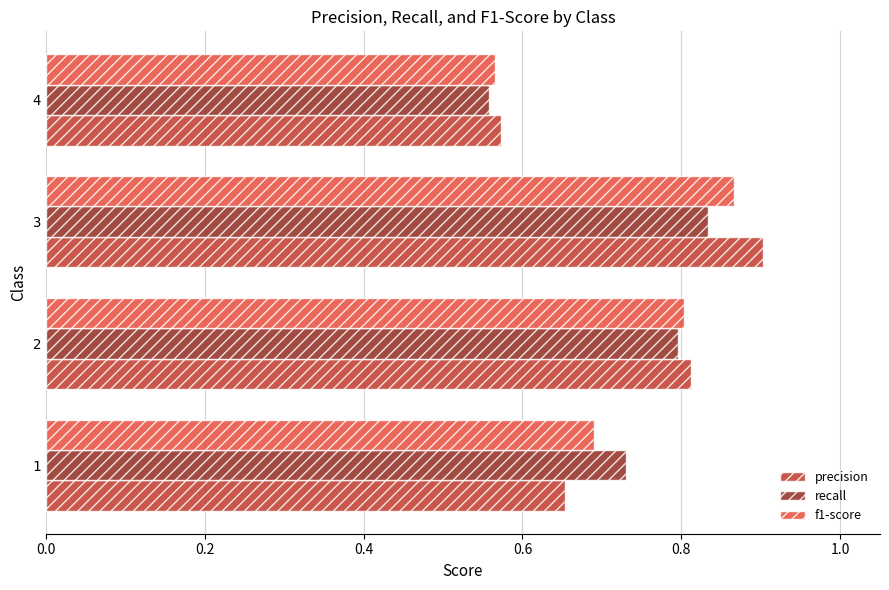

What are all the series names shown in the legend?

precision, recall, f1-score